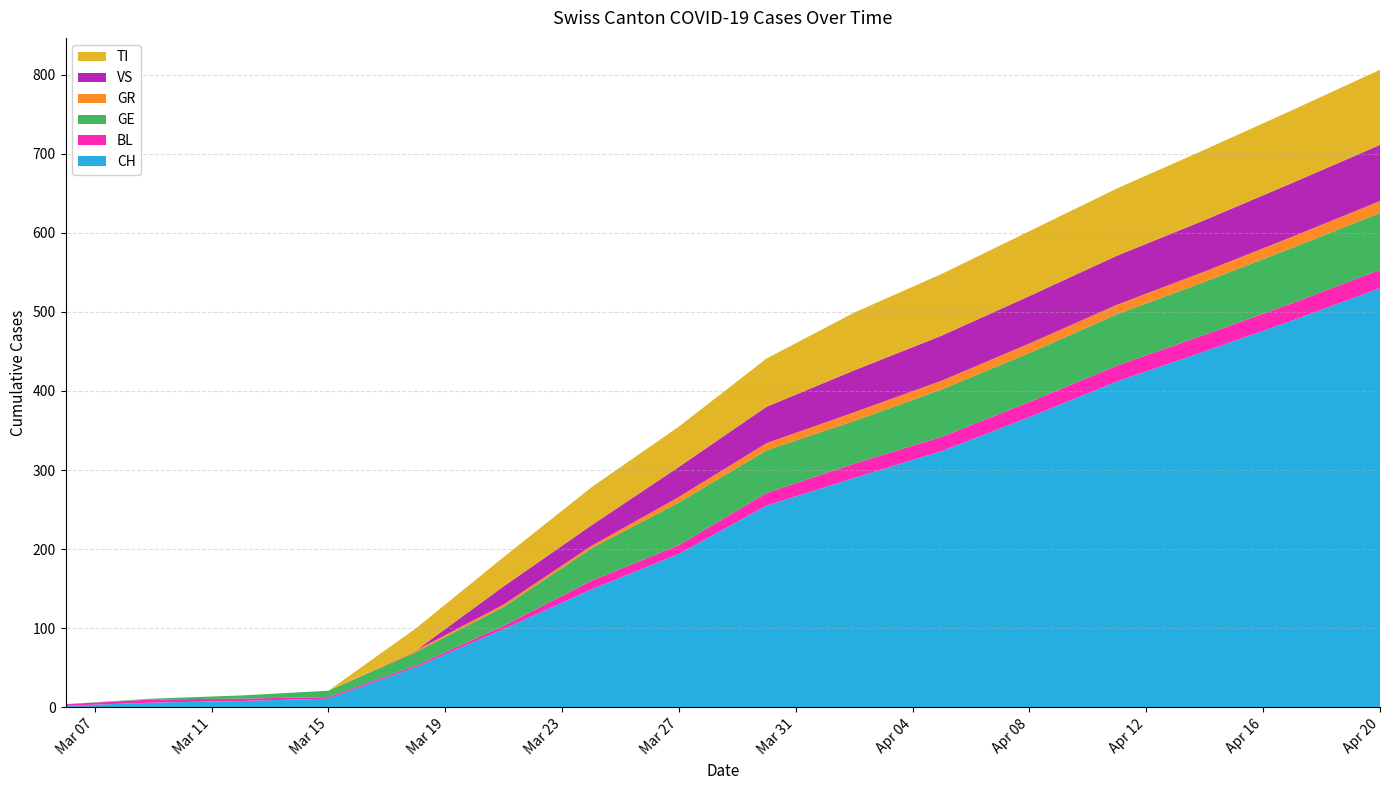

Reading left to right, list all the values displayed in this chart.

CH: 2	6	8	11	51	99	149	194	255	290	324	367	412	450	489	530
BL: 2	4	3	2	2	4	11	11	16	18	18	19	20	21	22	23
GE: 0	1	4	8	17	24	41	54	54	54	60	62	65	67	70	72
GR: 0	0	0	0	2	3	3	7	9	11	11	12	12	13	14	15
VS: 0	0	0	0	0	23	26	38	46	53	57	60	62	65	68	71
TI: 0	0	0	0	28	37	48	51	61	73	78	82	85	89	92	95